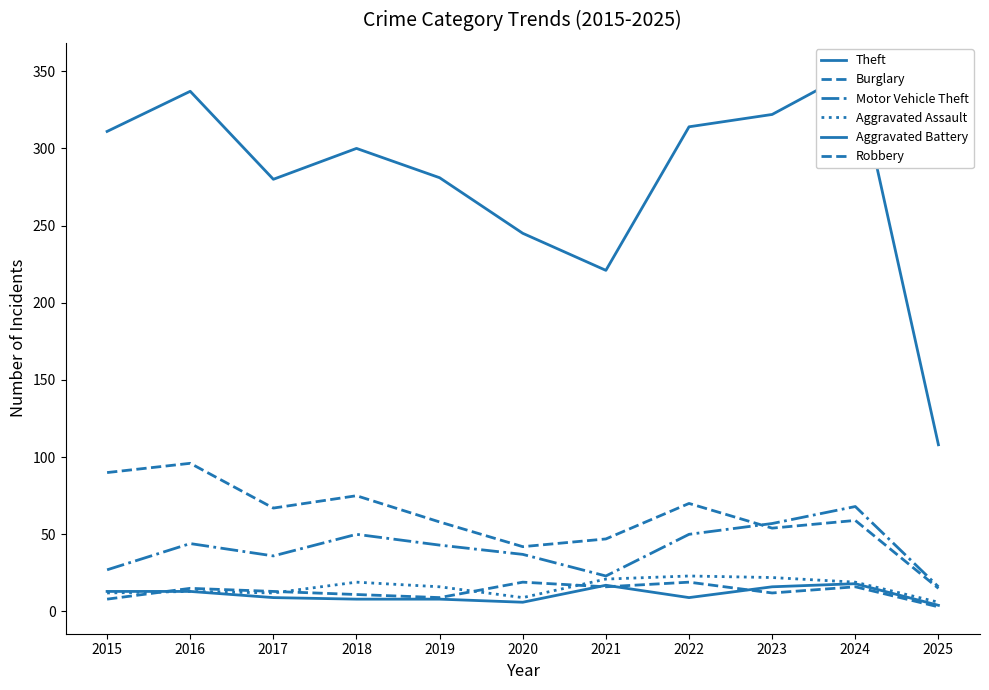

Reading right to left, what are all the values shown in this chart?

Theft: 108	351	322	314	221	245	281	300	280	337	311
Burglary: 15	59	54	70	47	42	58	75	67	96	90
Motor Vehicle Theft: 16	68	57	50	23	37	43	50	36	44	27
Aggravated Assault: 6	19	22	23	21	9	16	19	12	13	12
Aggravated Battery: 4	18	16	9	17	6	8	8	9	13	13
Robbery: 3	16	12	19	16	19	9	11	13	15	8